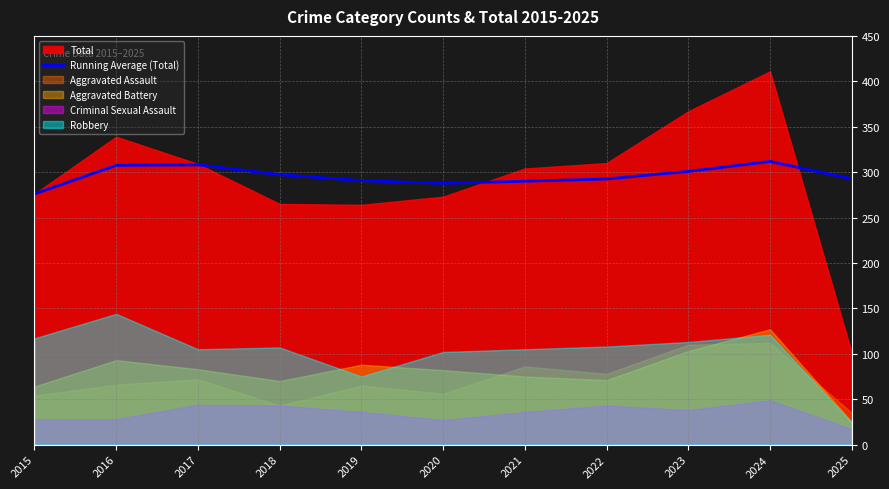

What is the maximum value for Running Average (Total)?

311.8